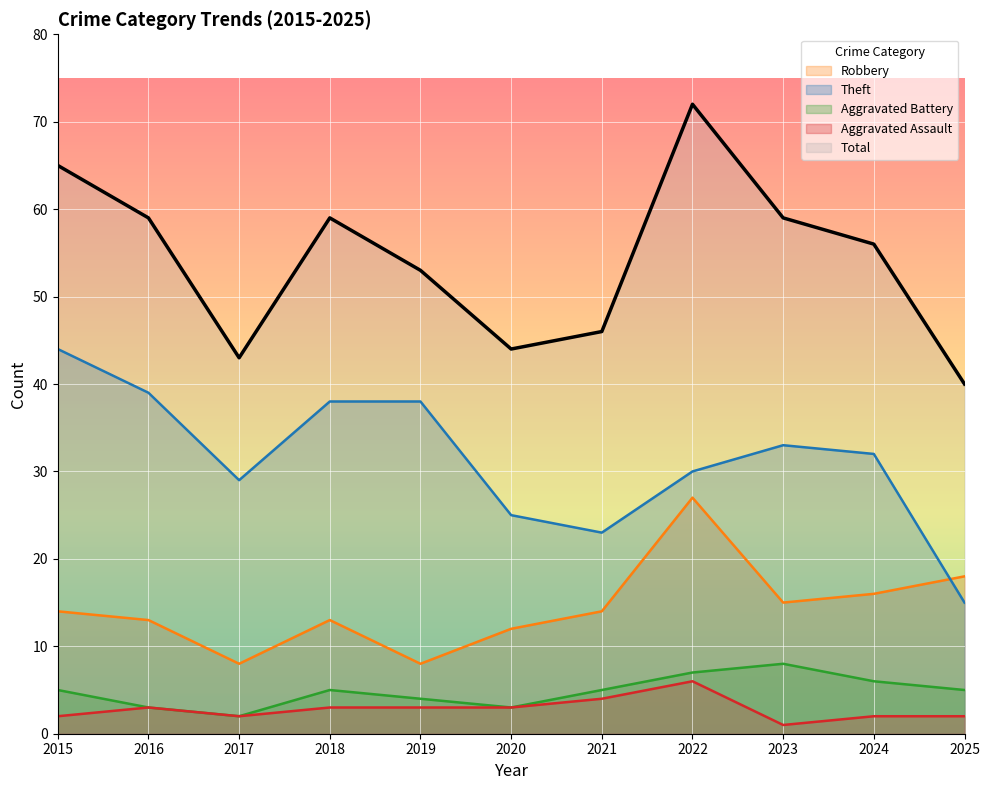

What are all the series names shown in the legend?

Robbery, Theft, Aggravated Battery, Aggravated Assault, Total